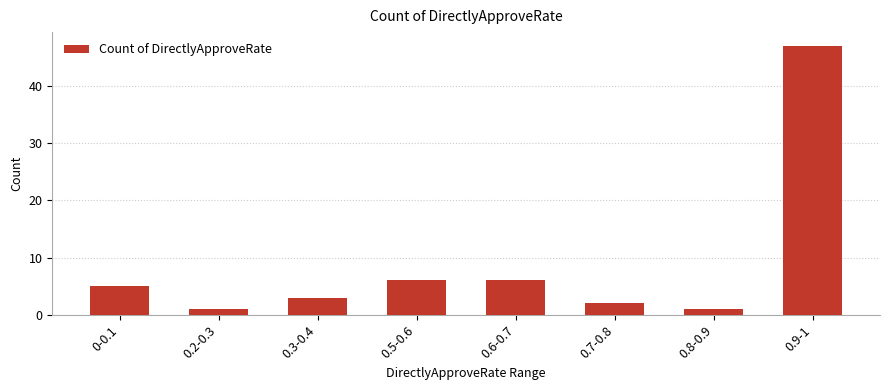

Reading left to right, list all the values displayed in this chart.

5	1	3	6	6	2	1	47